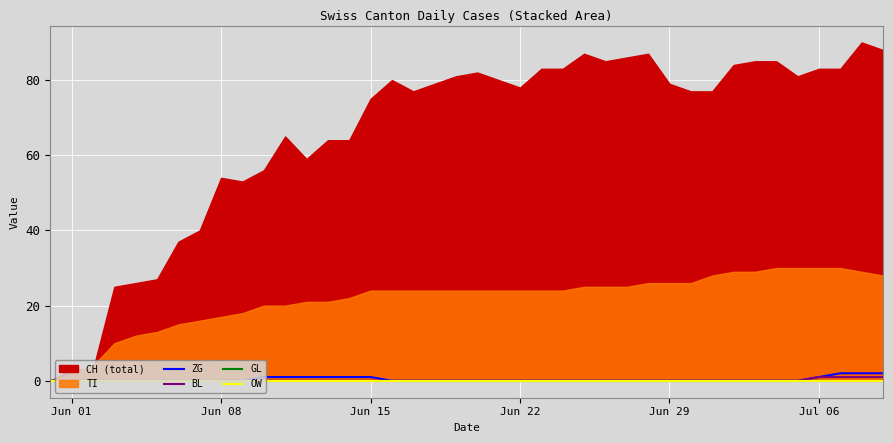

True or false: OW has more than 0 points higher than both neighbors.

False